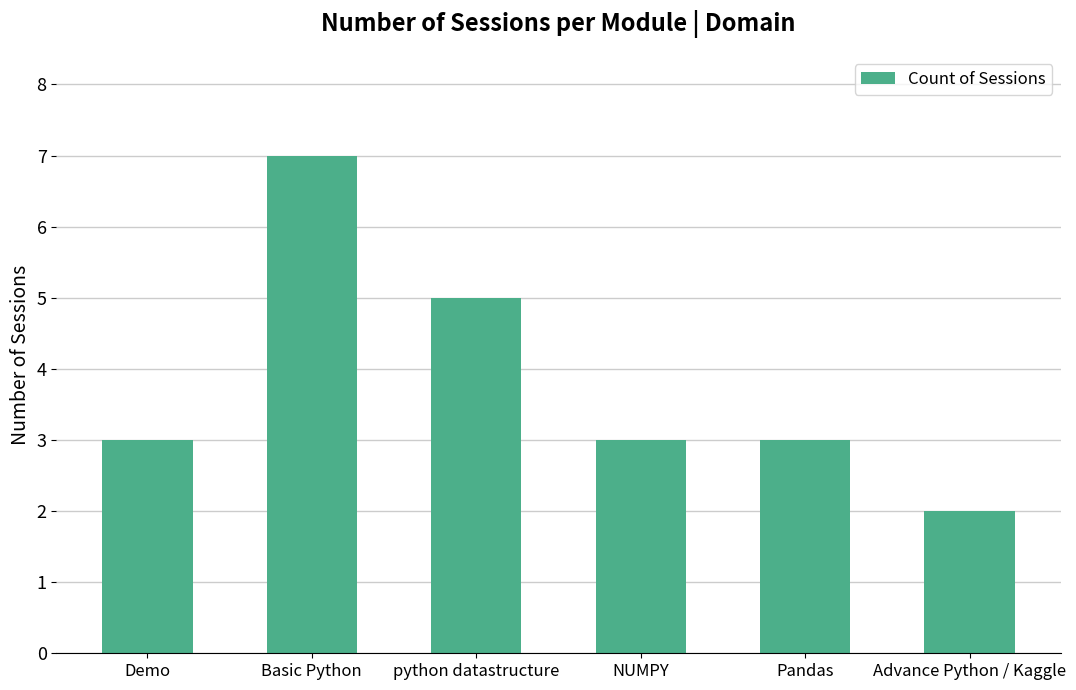

What is the label of the 1st bar from the right?

Advance Python / Kaggle